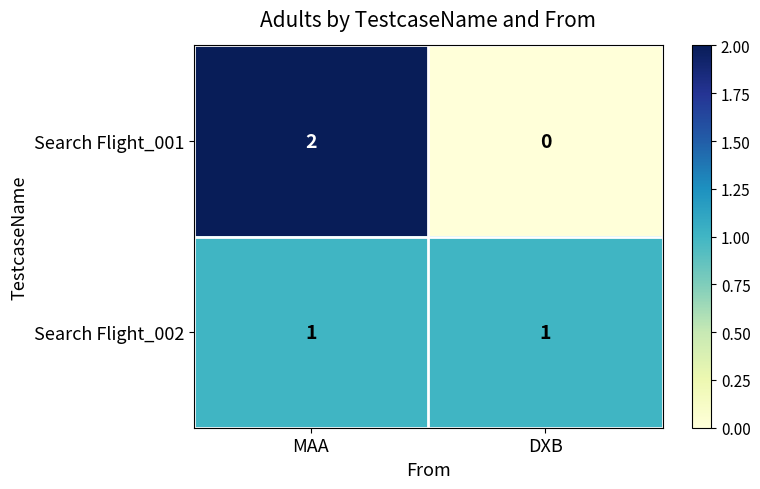

The value of Search Flight_002 at MAA is 2. True or false?

False